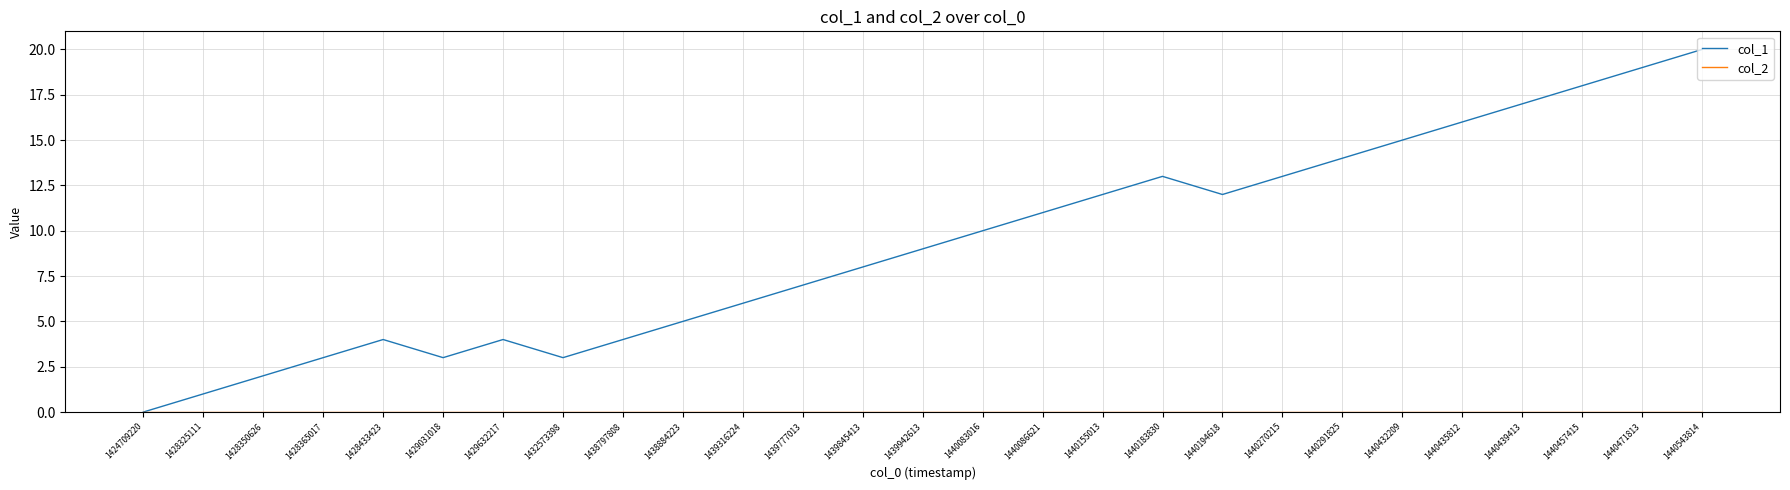

Where is col_1 nearest to the value 10?

1440083016